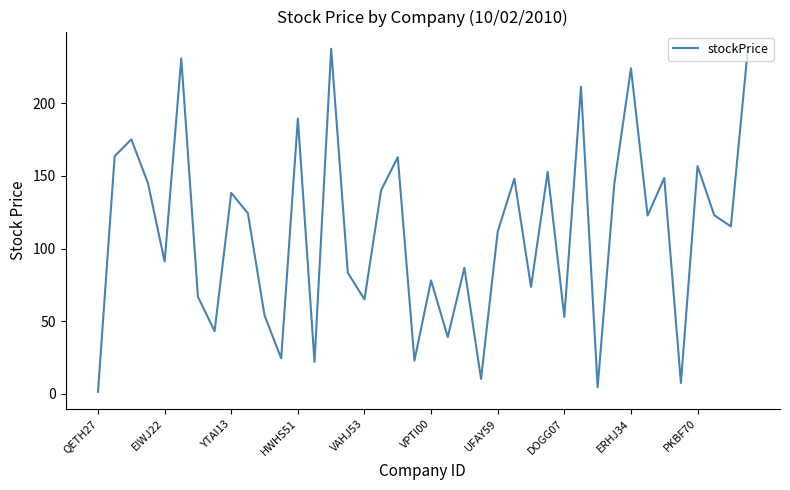

What is the difference between the maximum and minimum values?

236.0